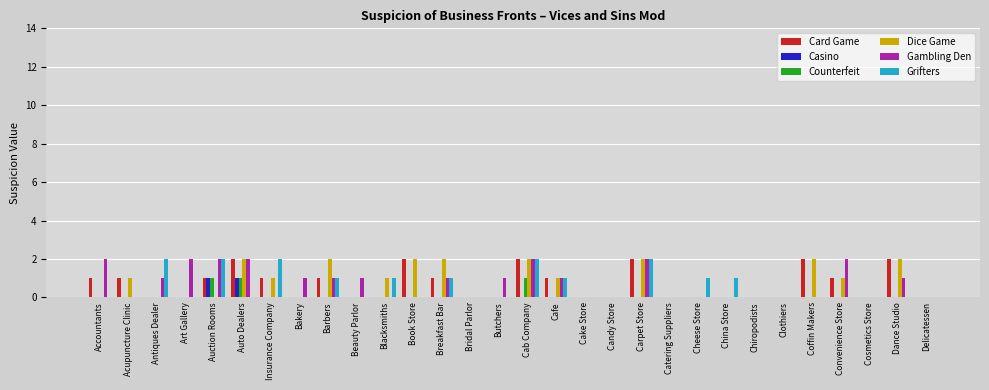

How many Gambling Den values are between 0 and 1?

23